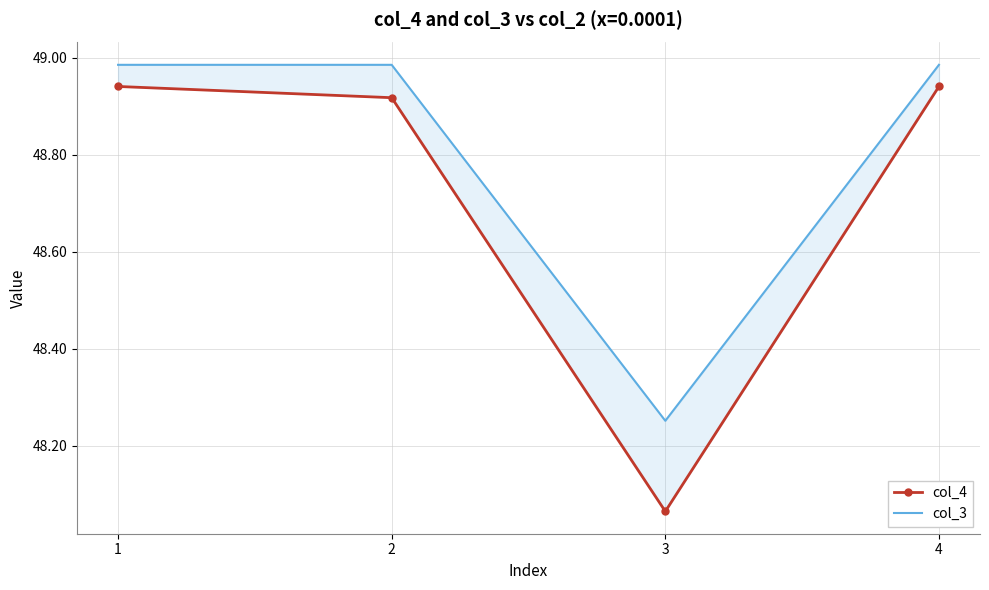

How many categories are shown in the chart?

4